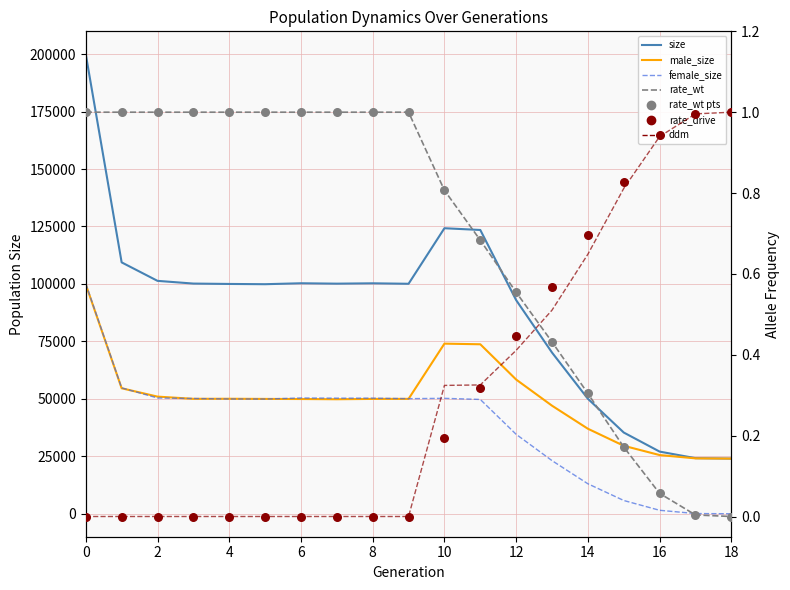

Which series contains the lowest Y value?

female_size